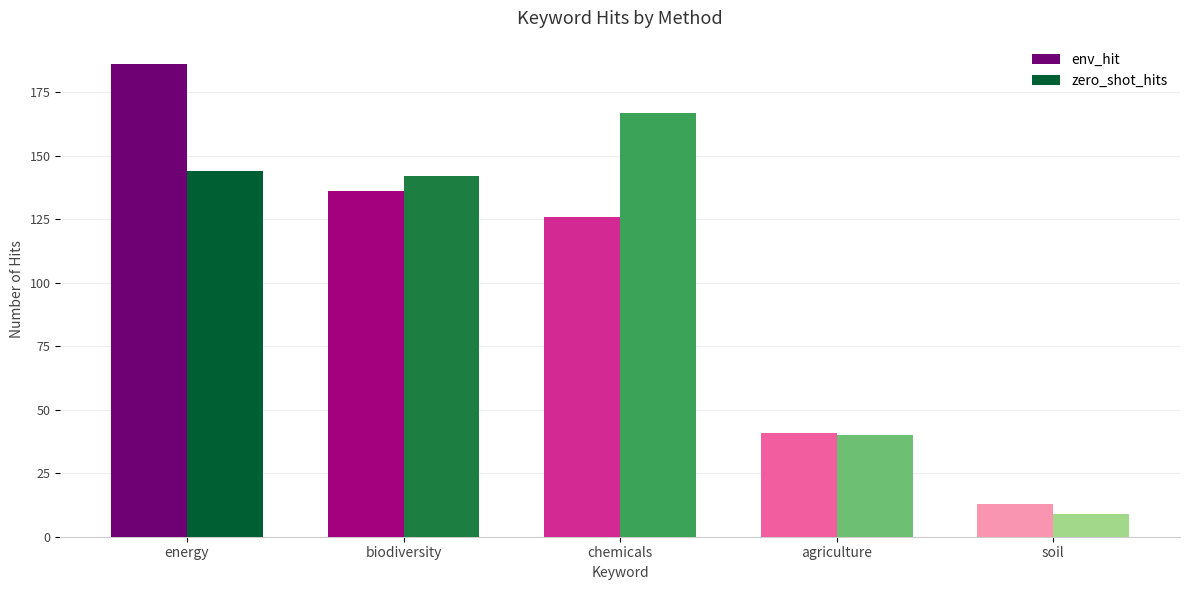

What is the difference between the maximum and second lowest values in the zero_shot_hits series?

127